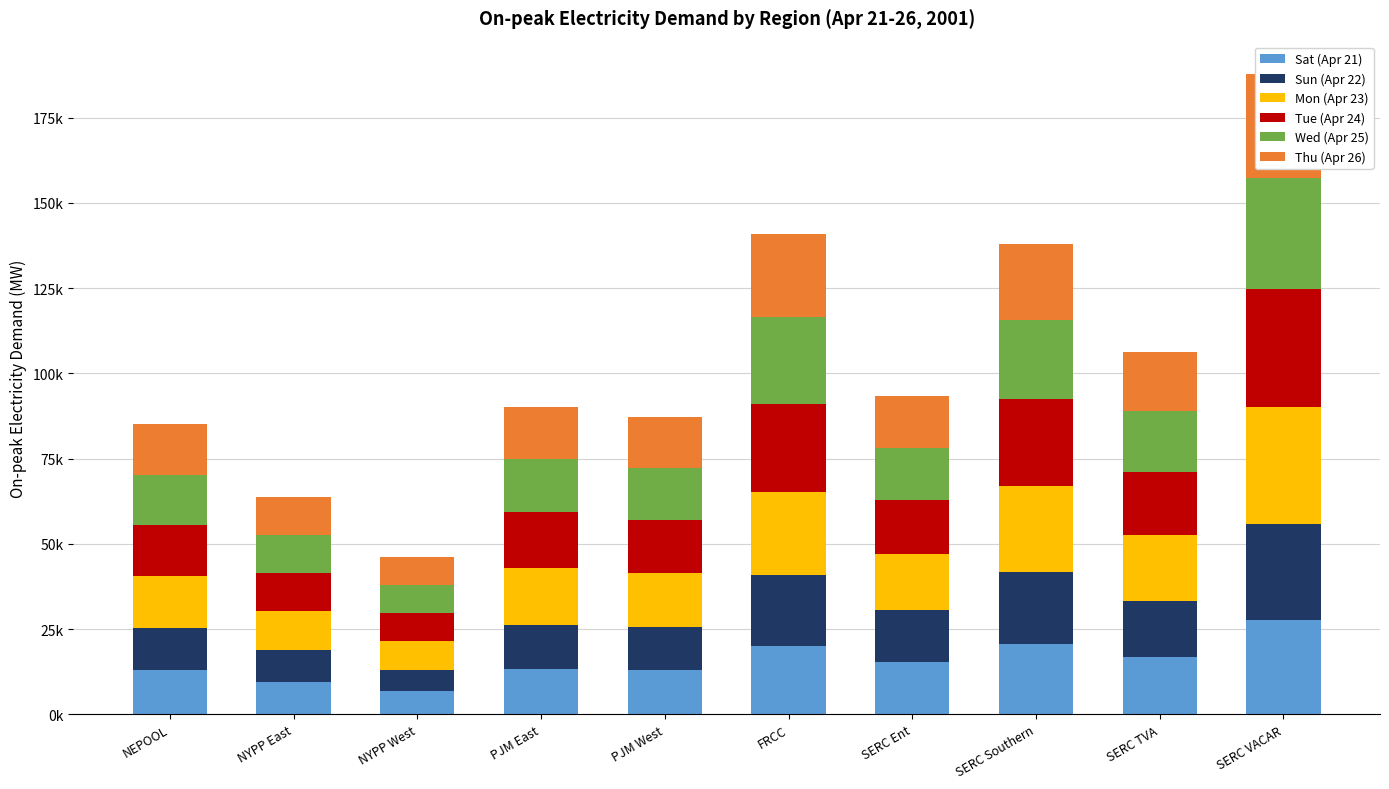

Which label corresponds to the largest value in the chart?

SERC VACAR